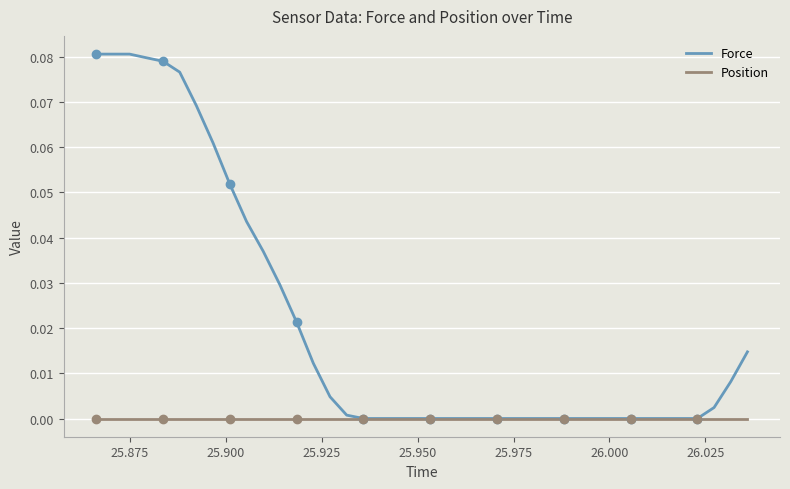

What is the sum of all Force values?

0.8